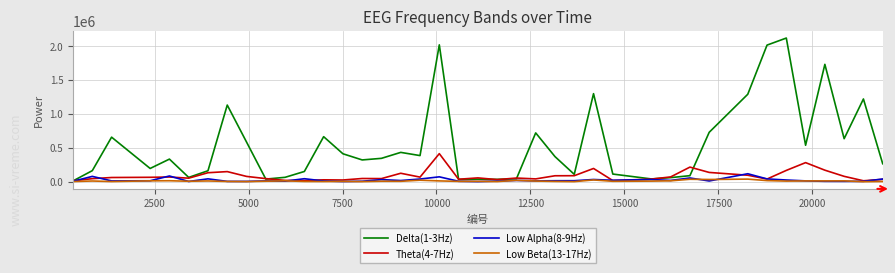

What is the highest value of the Low Beta(13-17Hz) series?

38864